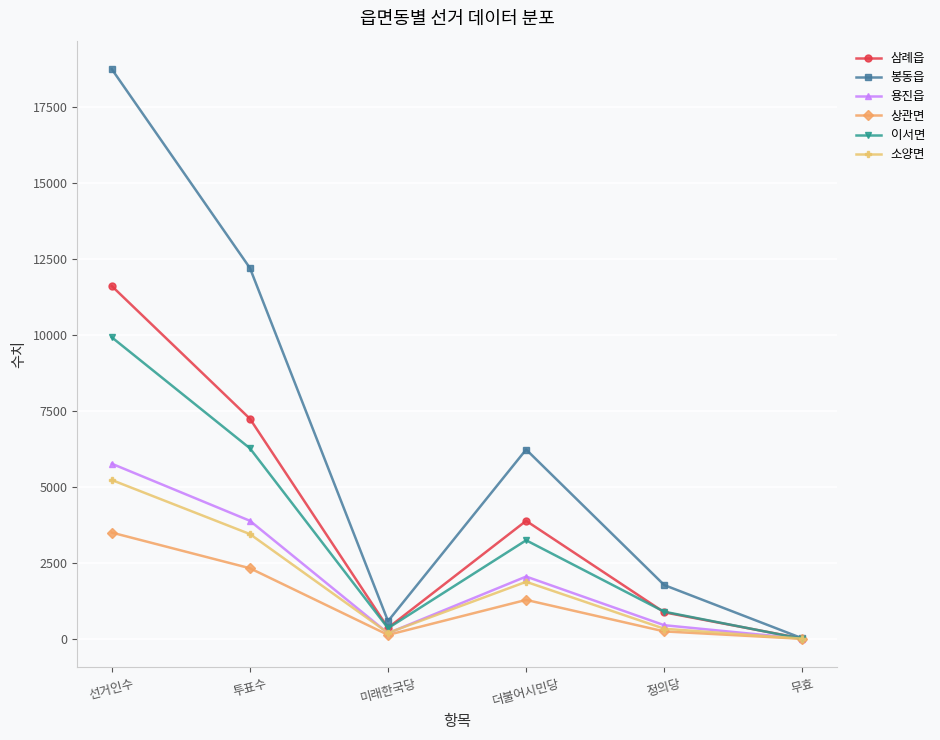

True or false: 소양면 has a value of 3281 at 더불어시민당.

False